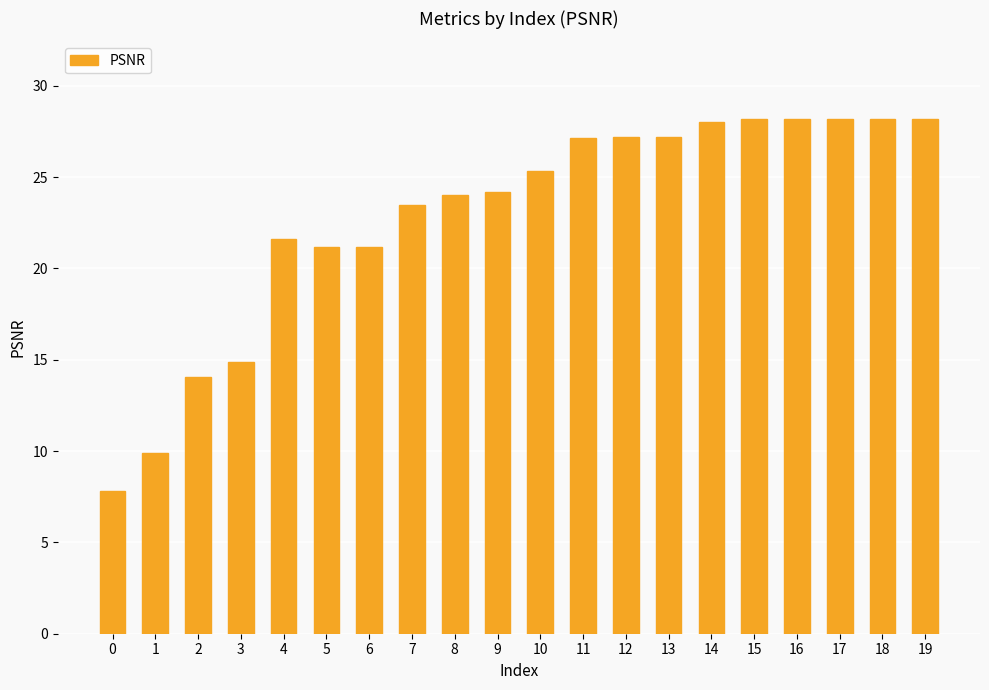

How many data points are less than 25?

10